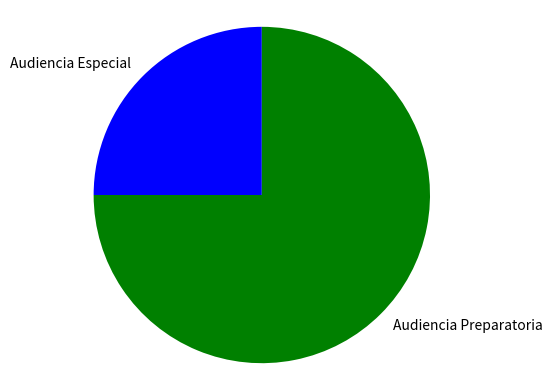

What is the largest slice in the pie chart?

Audiencia Preparatoria